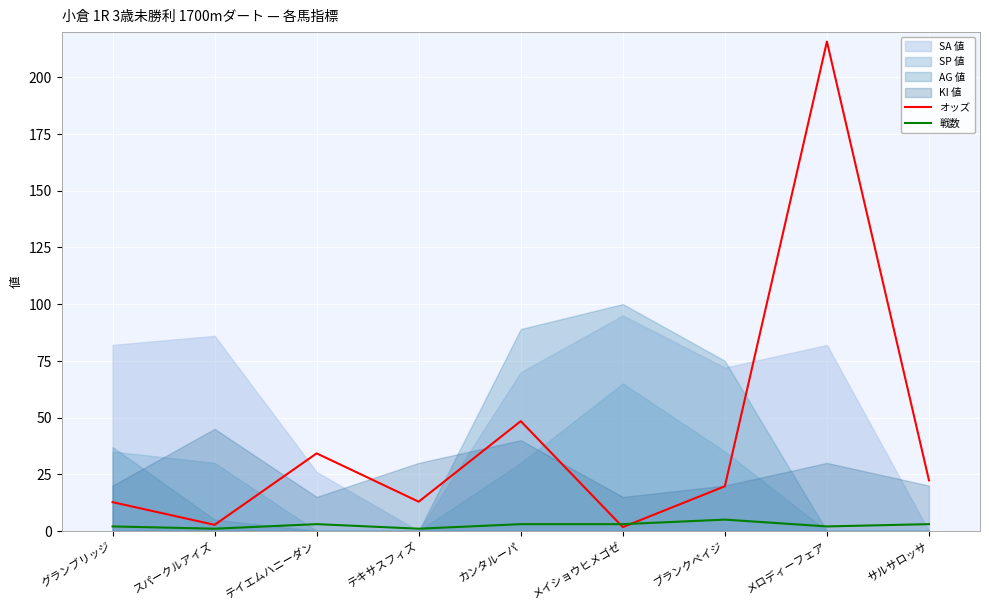

What is the difference between the オッズ values at テキサスフィズ and スパークルアイズ?

10.2